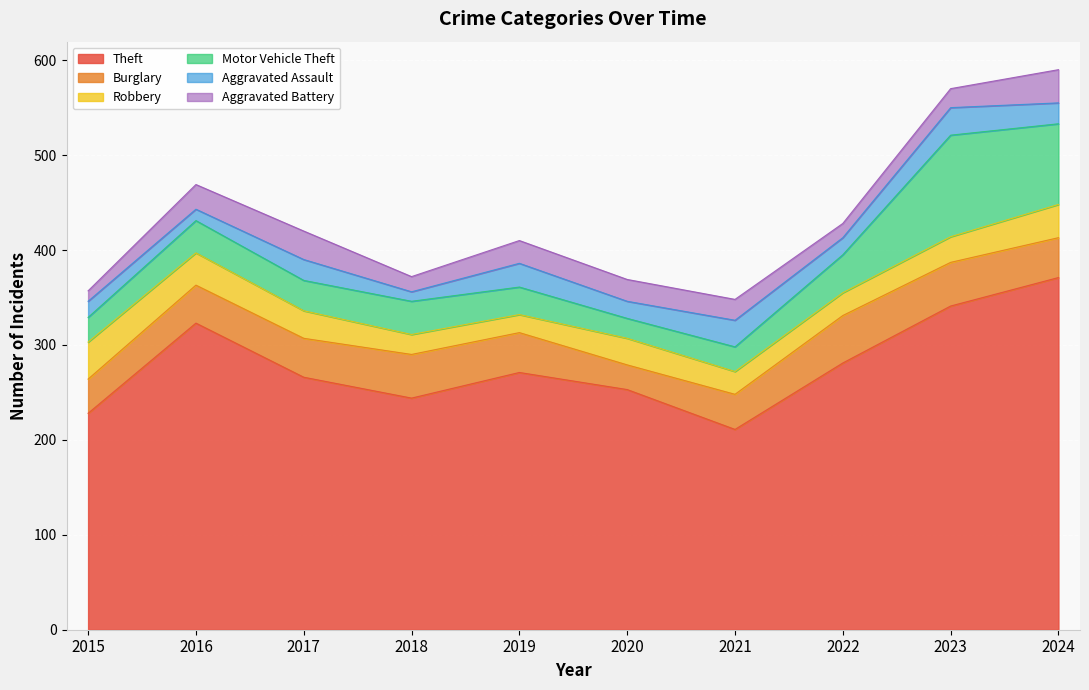

What is the average value of the Robbery series?

28